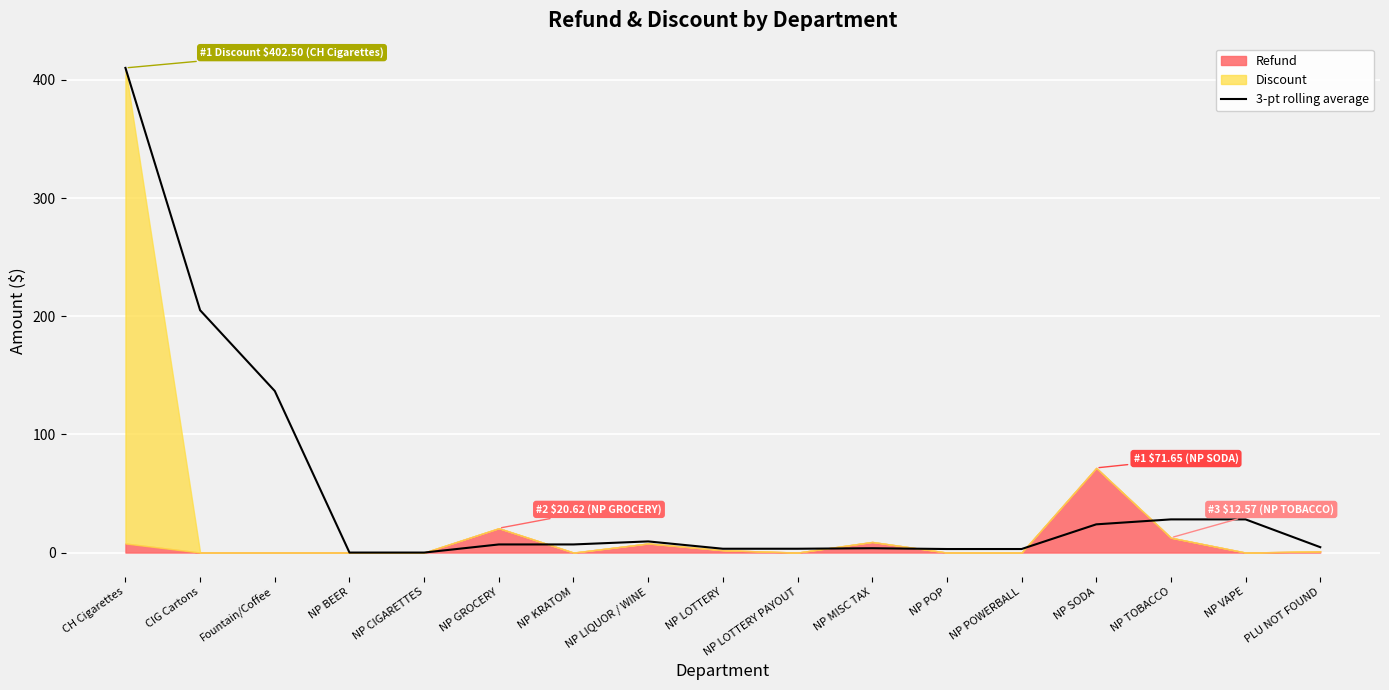

Between NP BEER and NP SODA, which is larger?

NP SODA